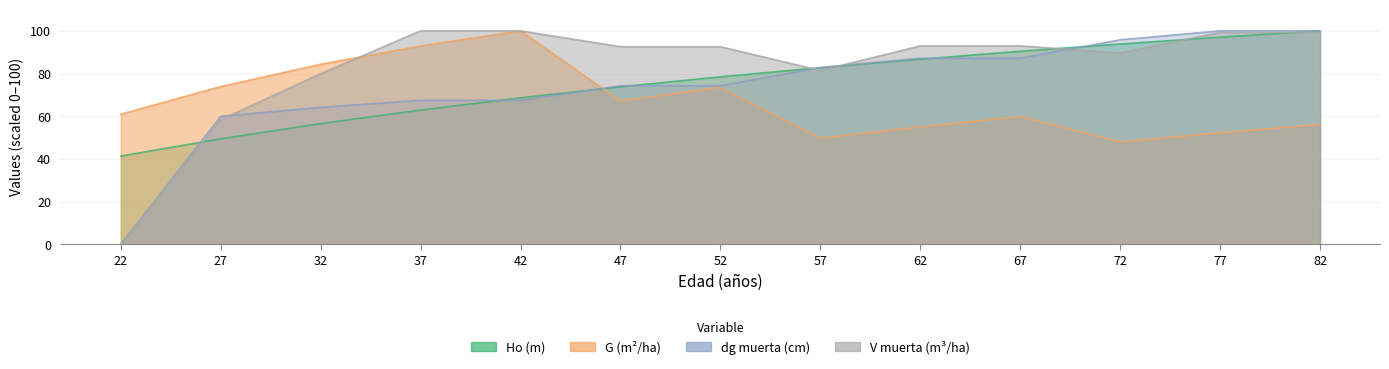

What value does the Ho (m) series have at 57?

82.8